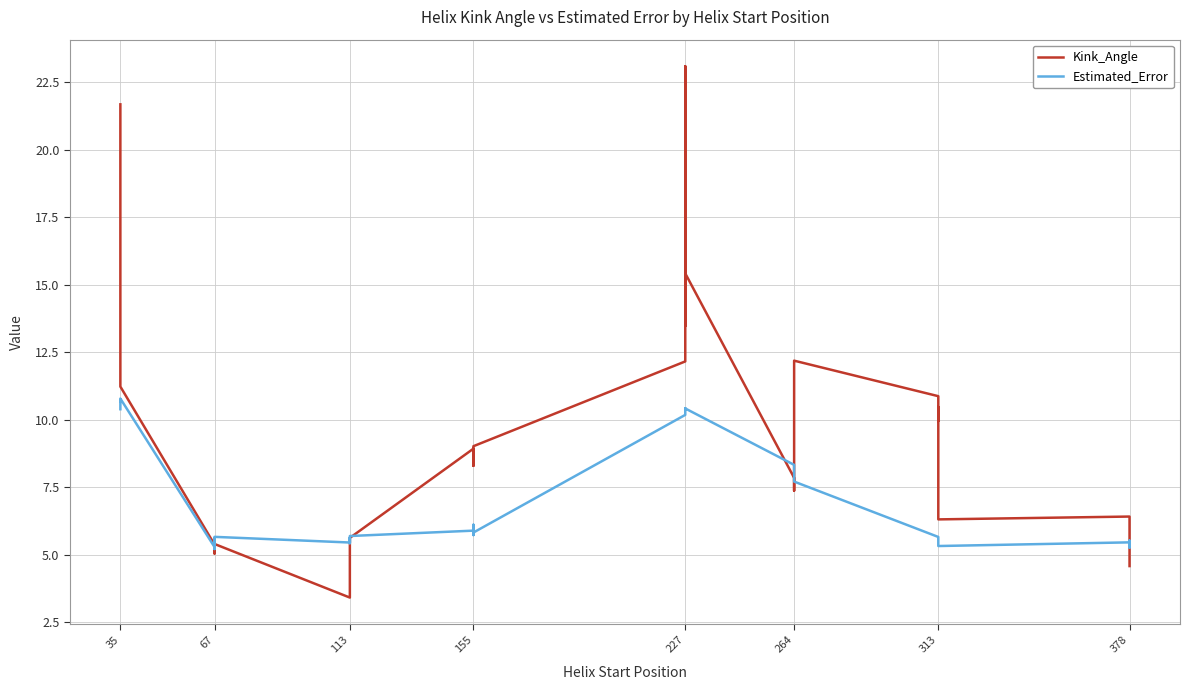

Reading left to right, extract all data points from this chart.

Kink_Angle: 21.7	21.0	20.1	11.2	5.4	5.4	5.0	5.4	3.4	4.2	4.9	5.6	8.9	8.3	8.9	9.0	12.2	23.1	13.5	15.4	7.8	7.5	7.4	12.2	10.9	9.9	10.5	6.3	6.4	6.3	5.8	4.6
Estimated_Error: 10.4	10.7	10.7	10.8	5.3	5.6	5.2	5.7	5.4	5.6	5.4	5.7	5.9	6.1	5.7	5.8	10.2	10.3	10.4	10.4	8.3	8.1	8.1	7.7	5.7	5.6	5.5	5.3	5.5	5.3	5.5	5.5